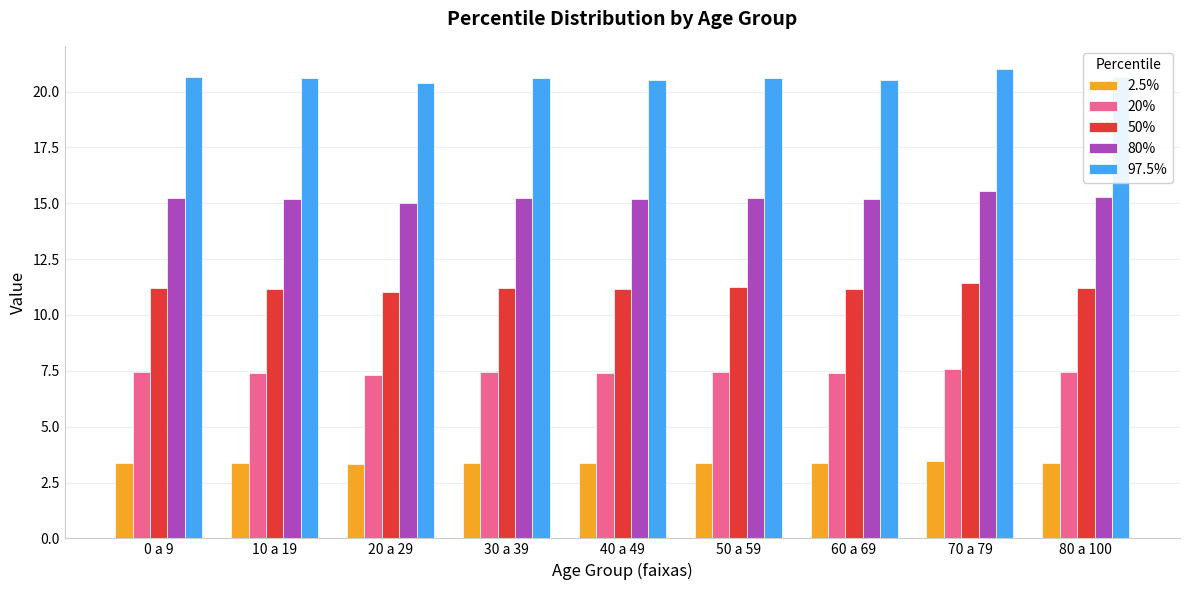

What value does the 50% series have at 70 a 79?

11.4